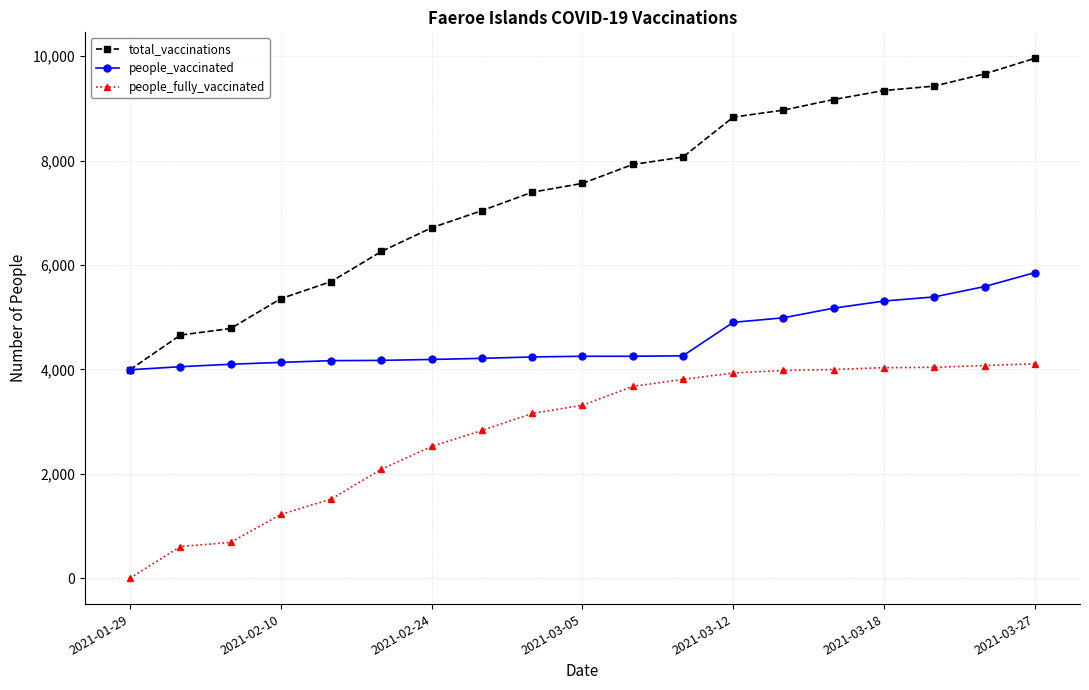

Count the number of categories in the chart.

19